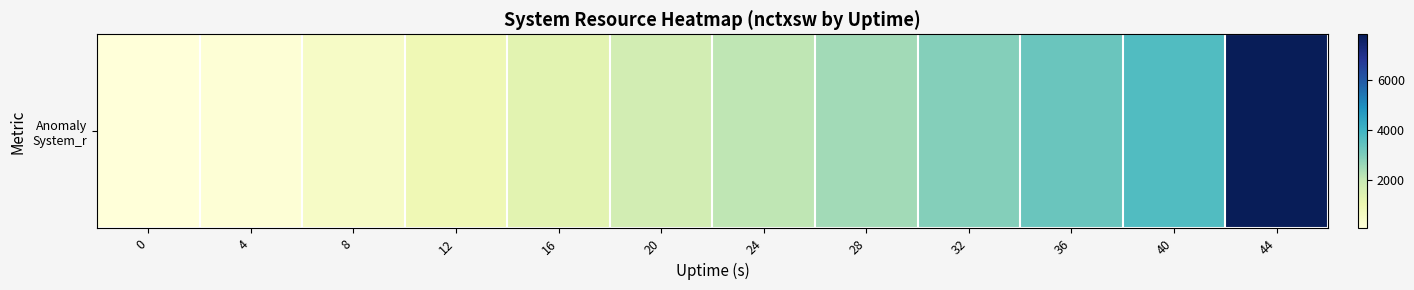

Rank the categories by value from lowest to highest.

0, 4, 8, 12, 16, 20, 24, 28, 32, 36, 40, 44